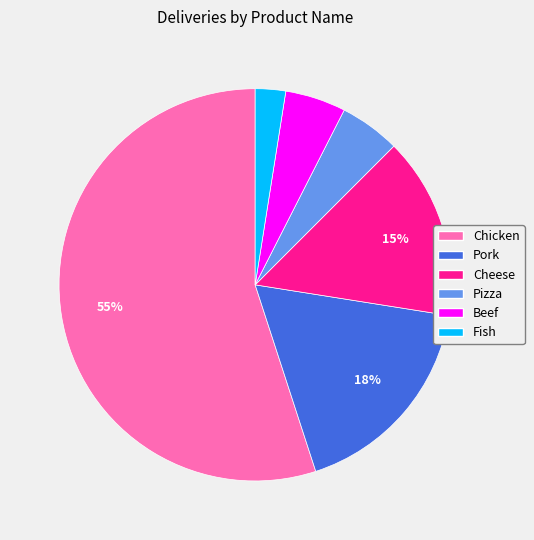

Does any single category account for the majority?

Yes